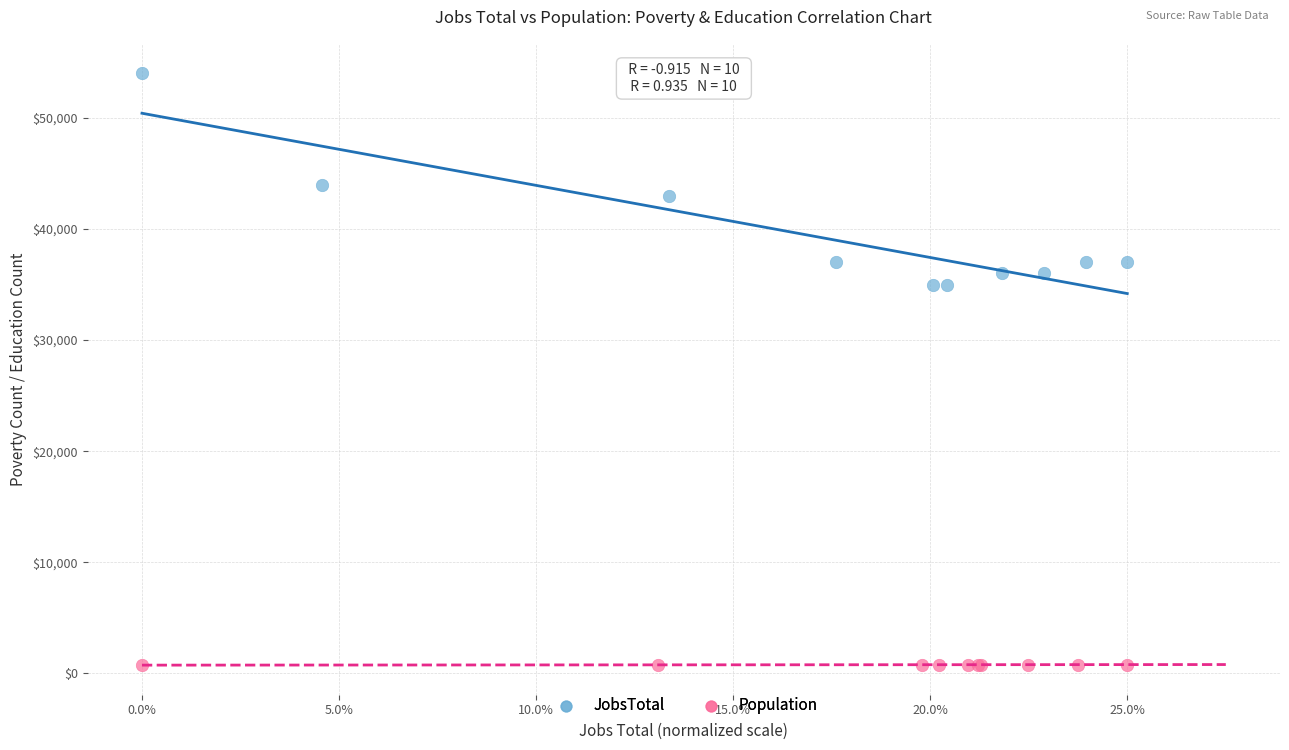

Which series contains the highest Y value?

JobsTotal